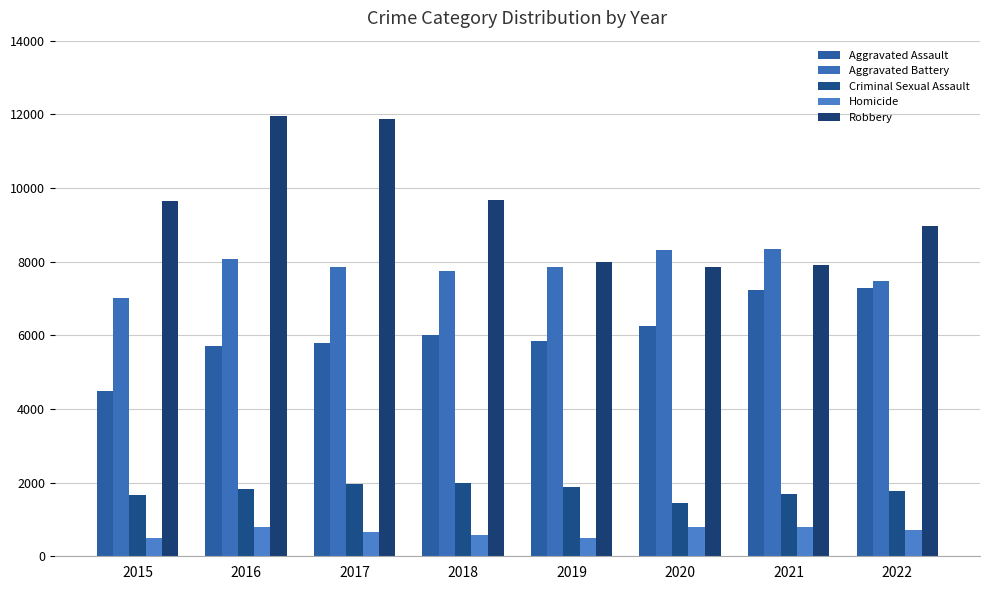

At which label does Aggravated Battery reach its peak?

2021